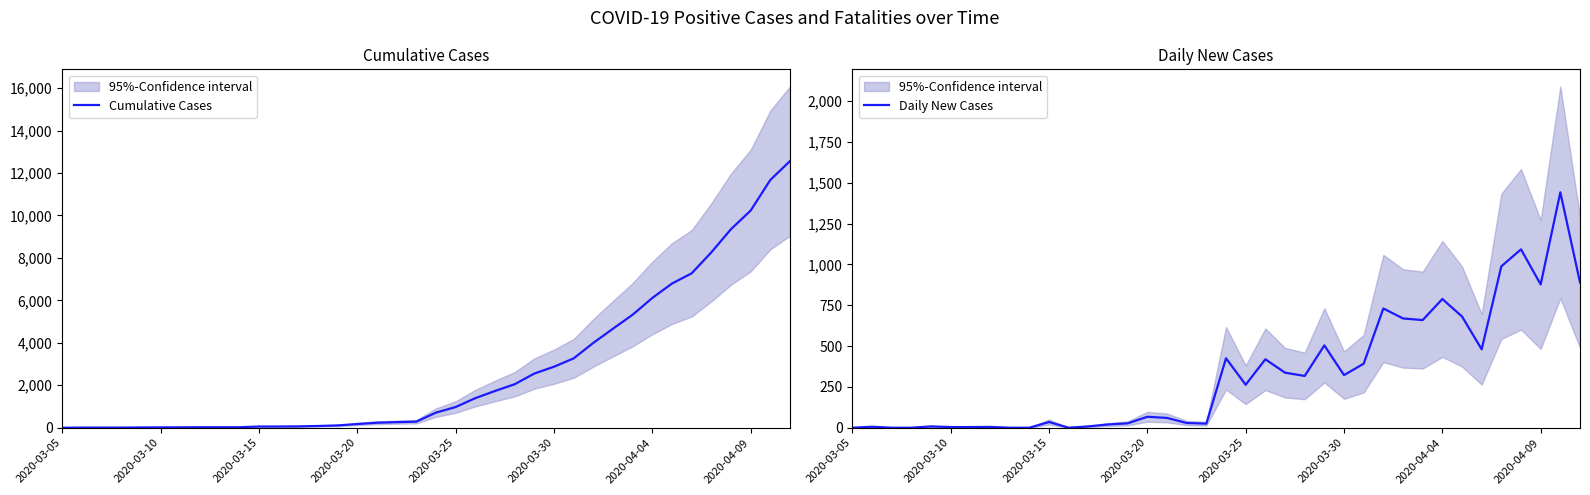

True or false: Daily New Cases and Cumulative Cases cross at least once.

False